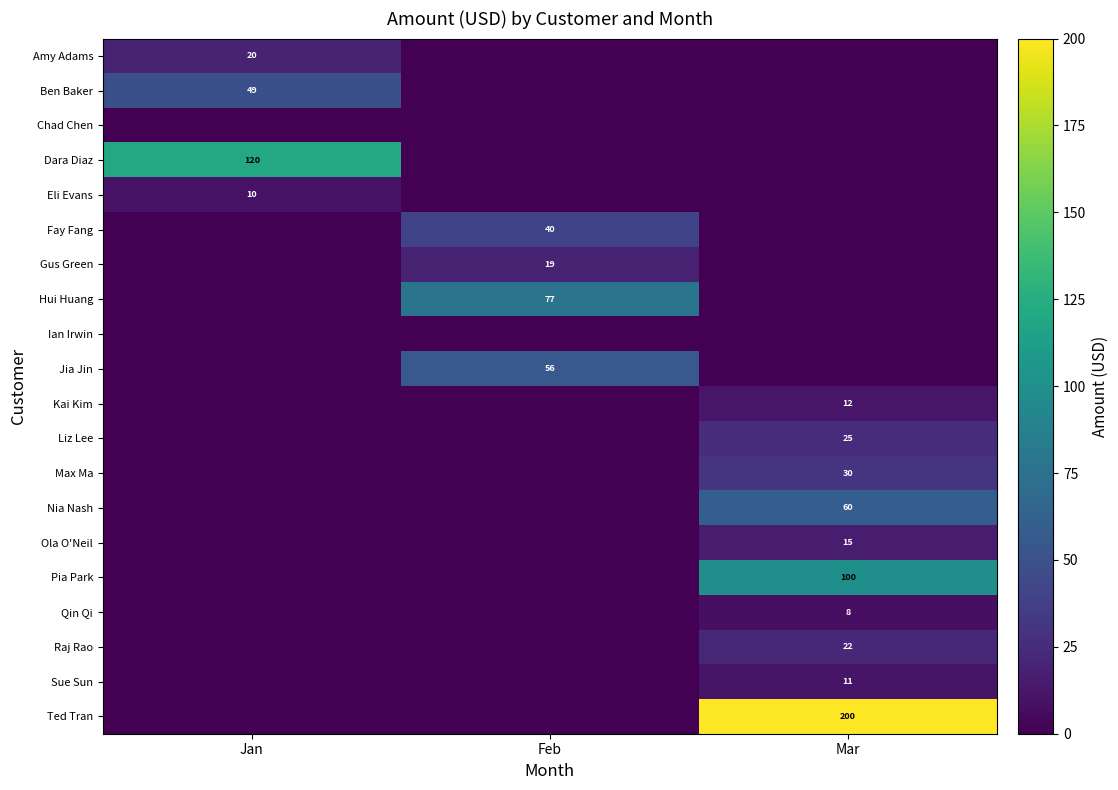

The Hui Huang series shows 77 at Feb. True or false?

True